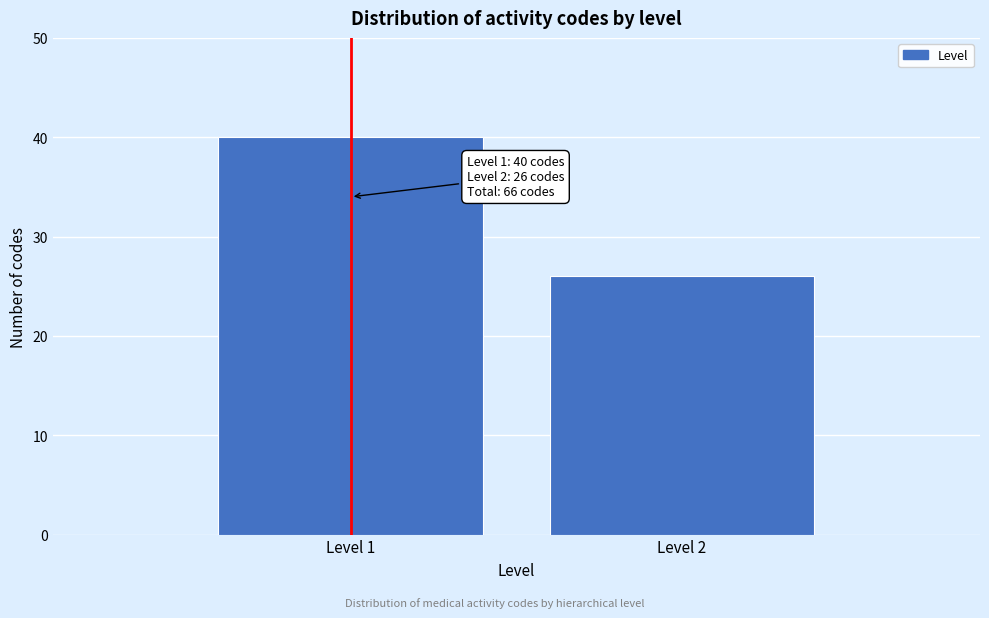

Reading left to right, what are all the values shown in this chart?

Level 1=40	Level 2=26